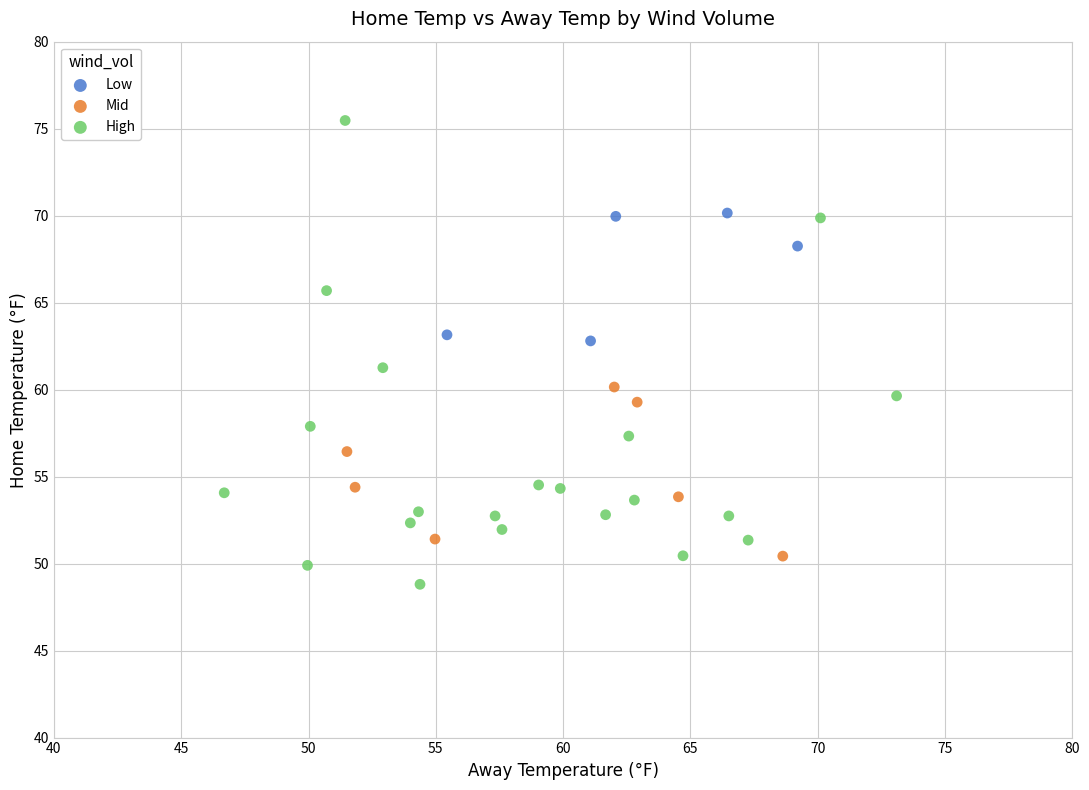

Which series has the widest spread of Y values?

High